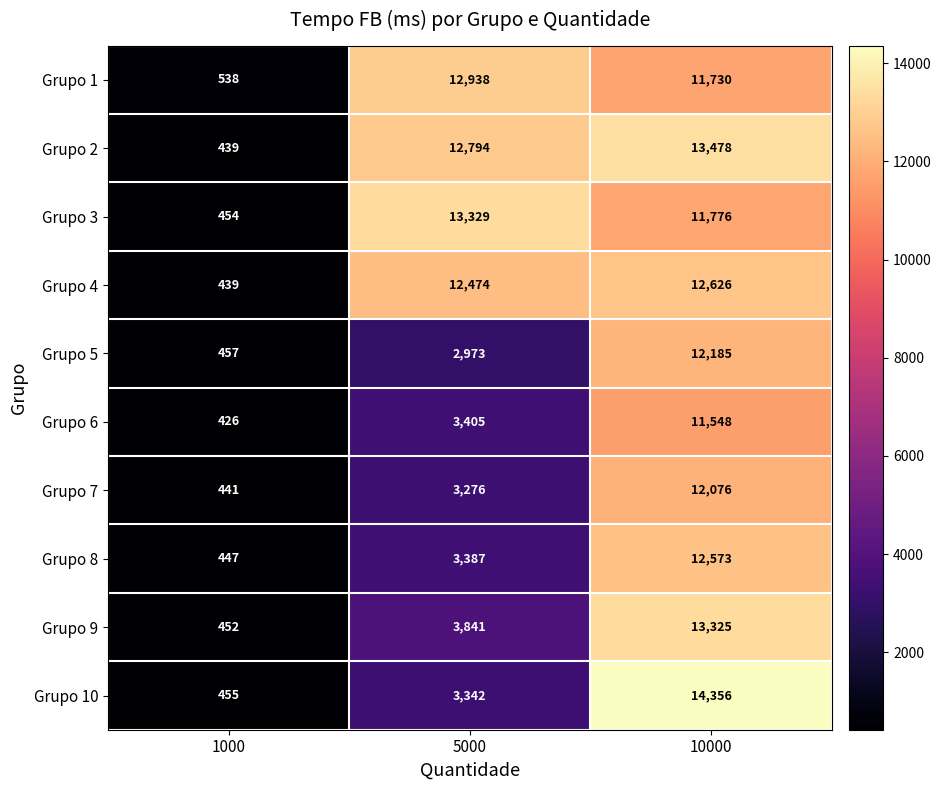

What is the smallest value displayed?

426